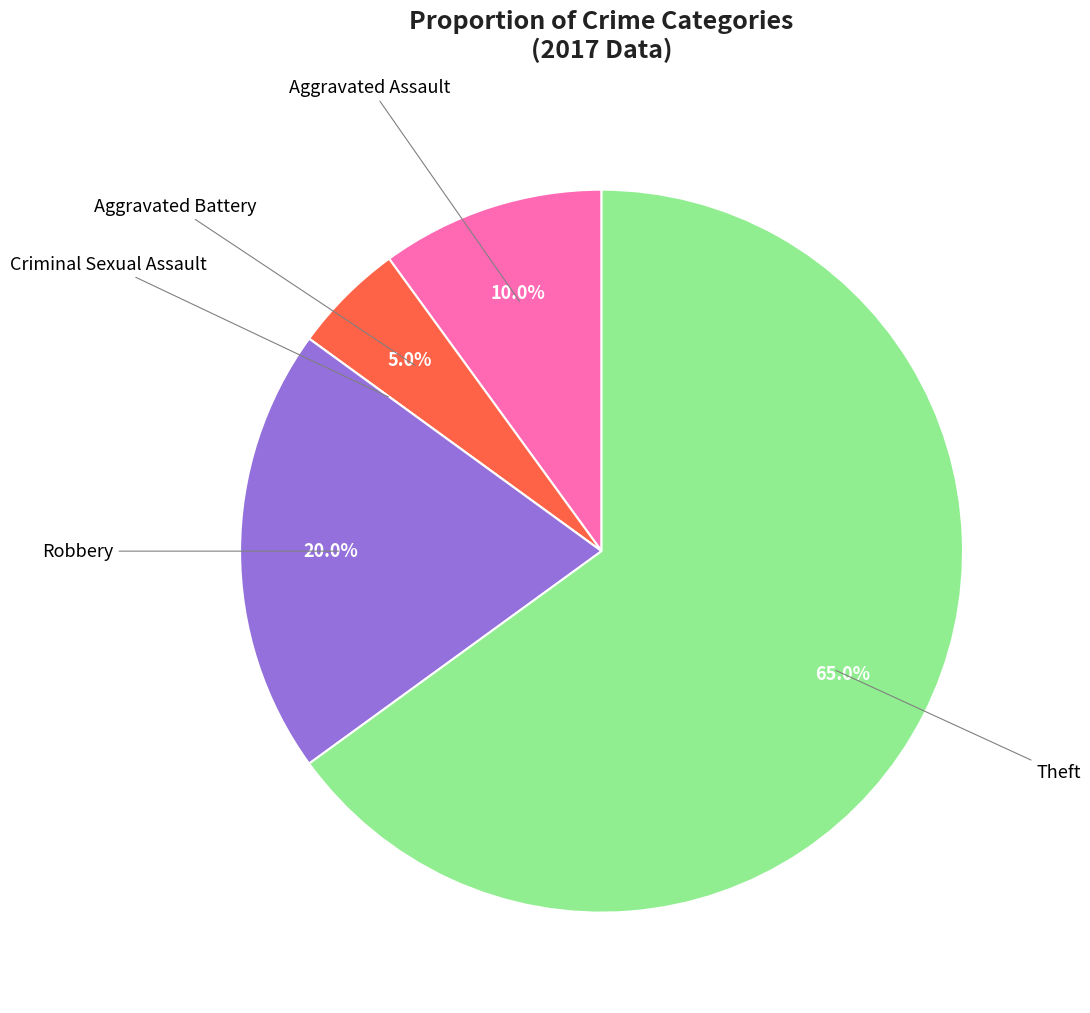

Does any single category account for the majority?

Yes